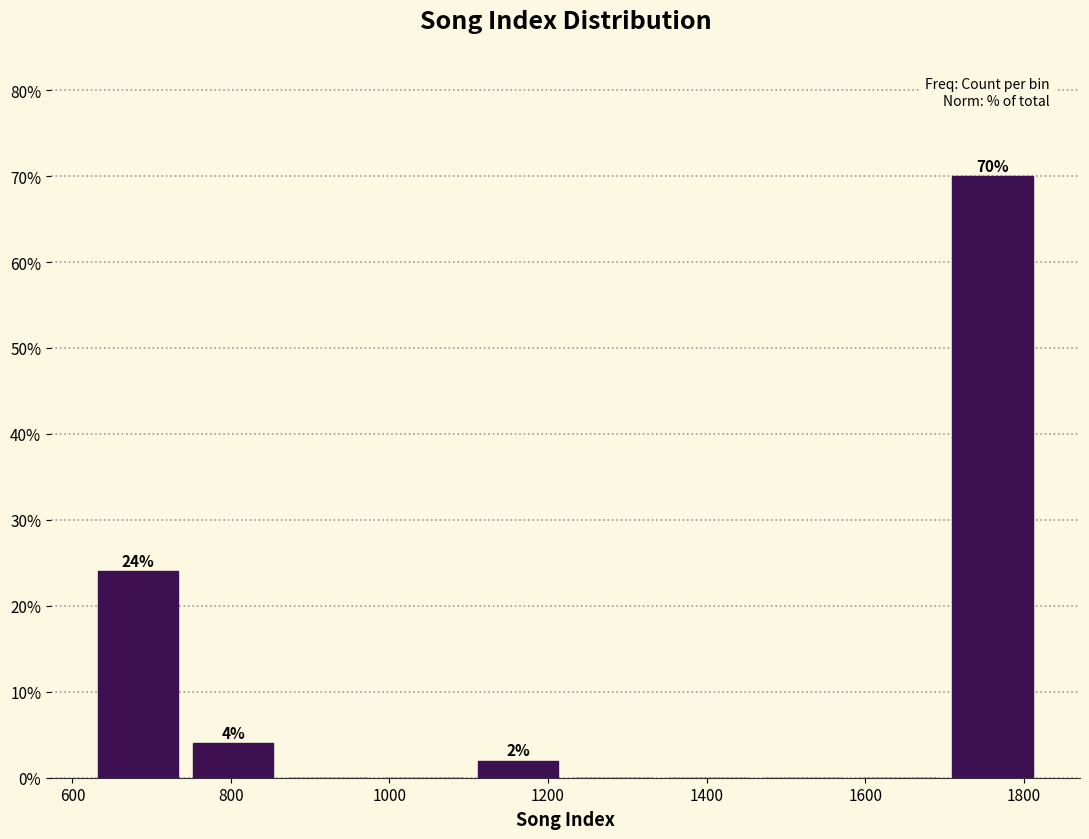

Over which range of the x-axis is the bar tallest?

1700 to 1820